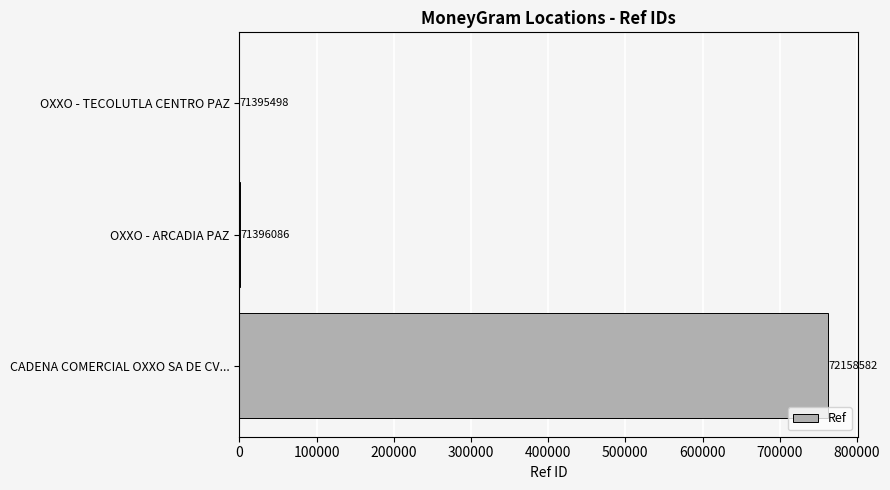

What is the difference between the maximum and minimum values?

763084